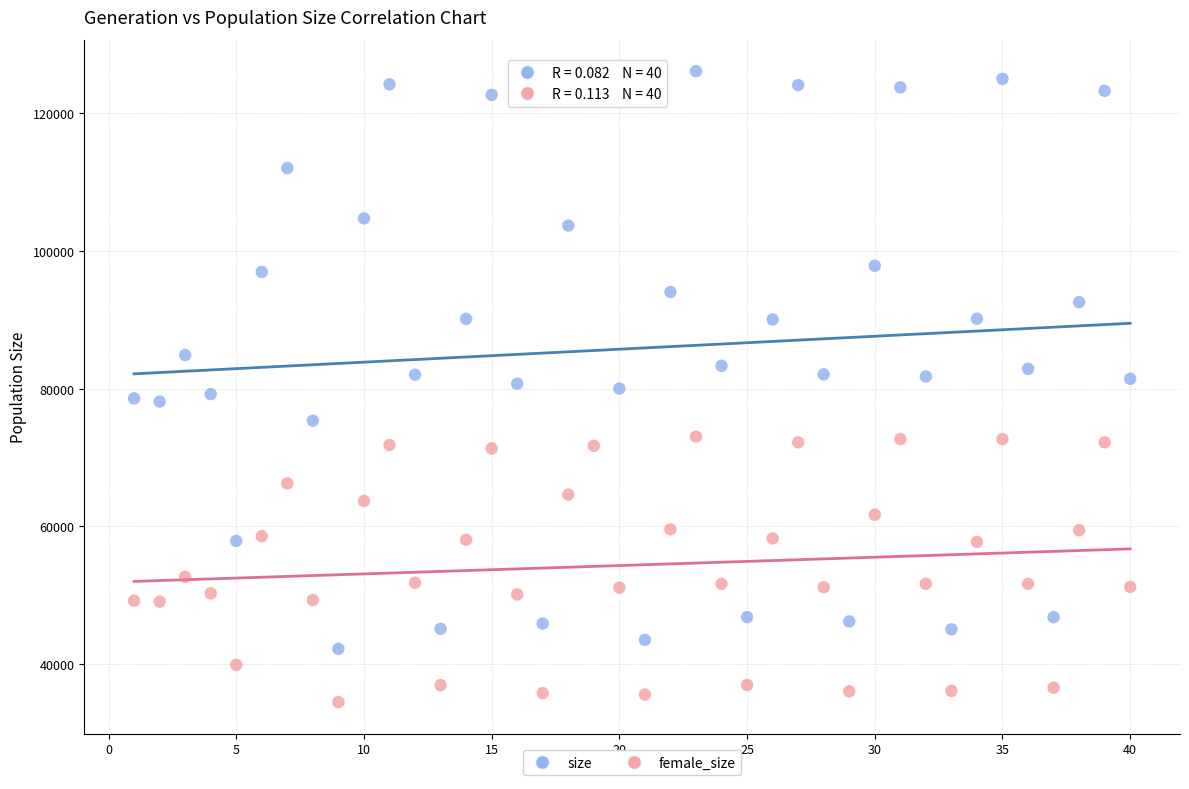

Which series contains the lowest Y value?

female_size